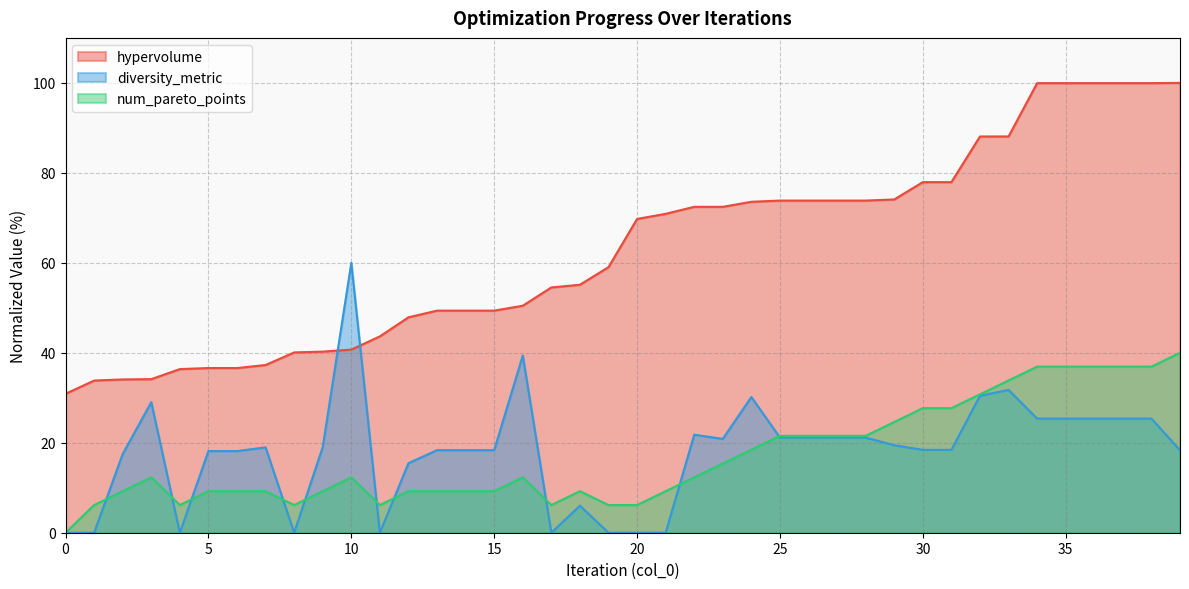

True or false: hypervolume has more than 2 interior local peaks.

False